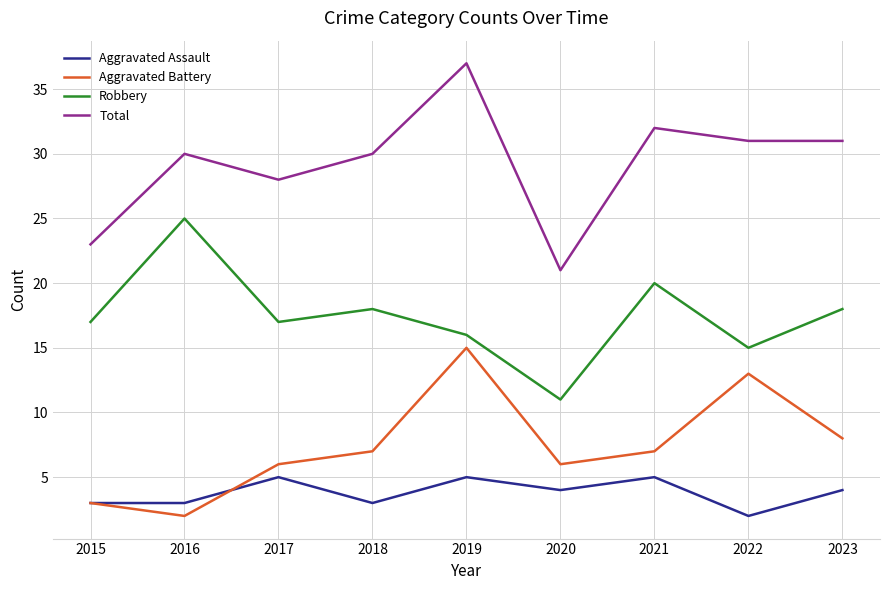

Is the value of Total at 2021 greater than the value of Aggravated Assault at 2015?

Yes